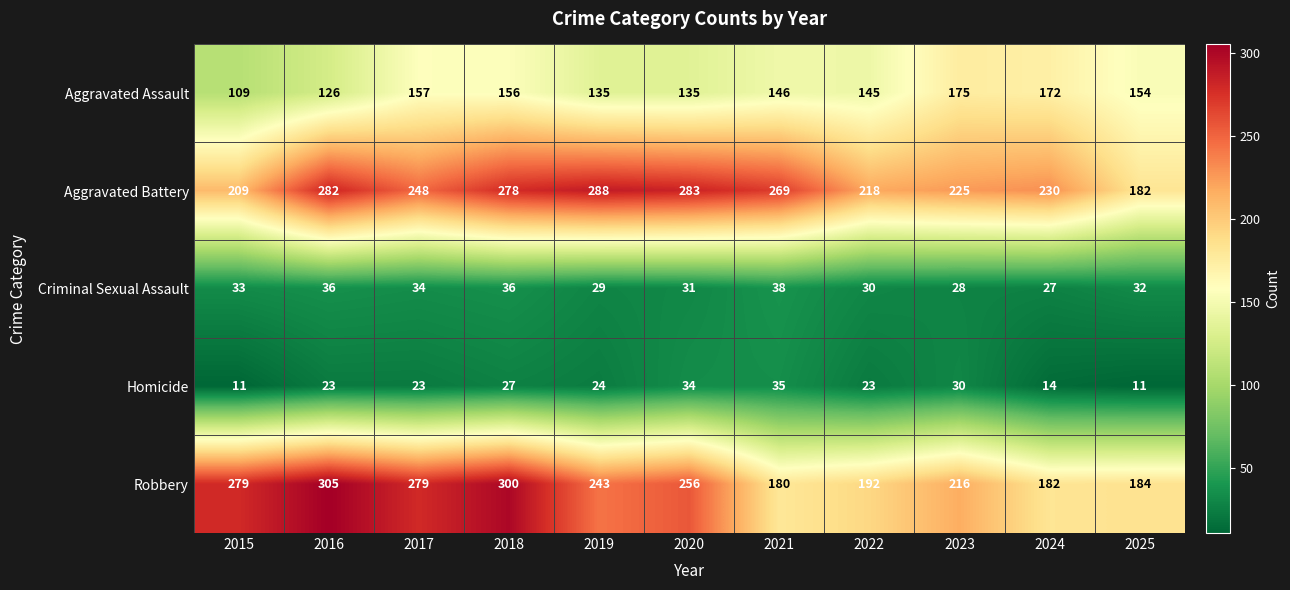

What is the minimum value for Aggravated Battery?

182